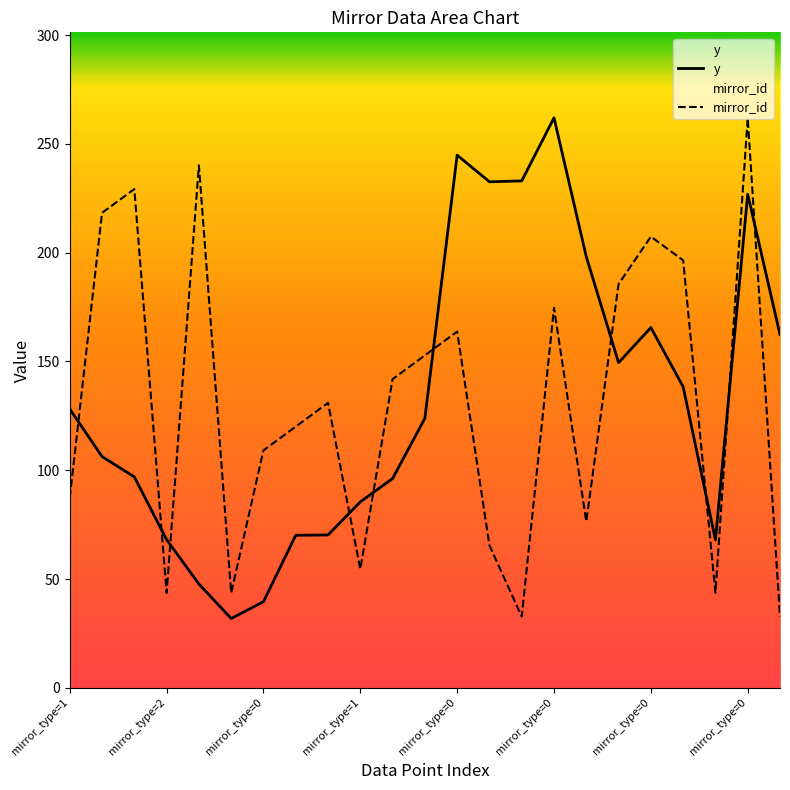

Rank the series at mirror_type=2 from highest to lowest value.

y, mirror_id